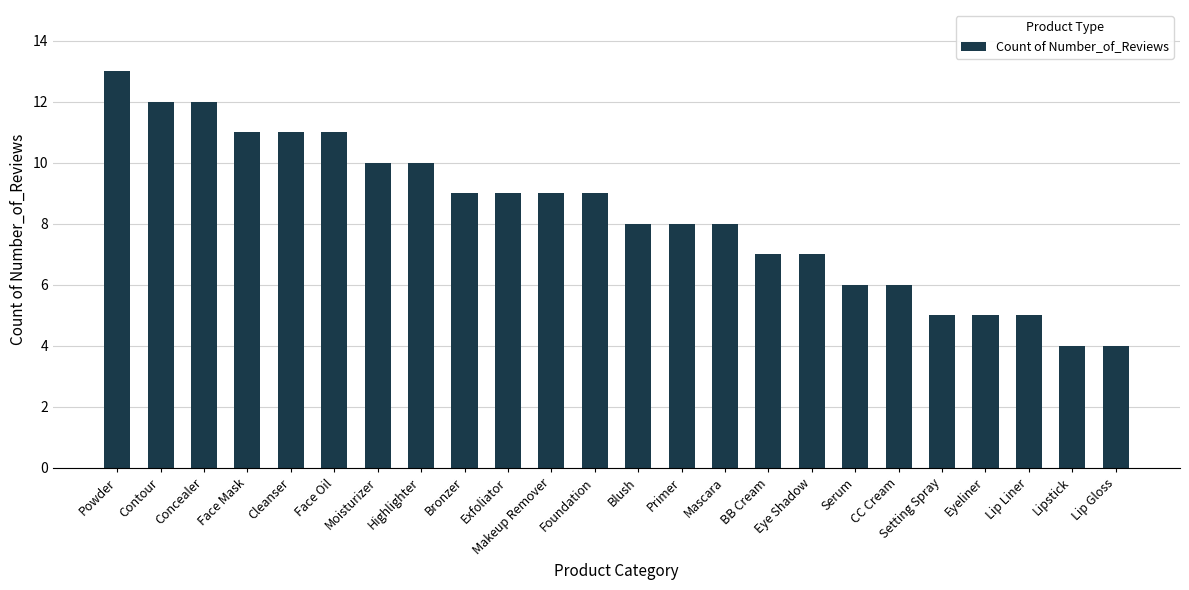

What is the label of the 5th bar from the right?

Setting Spray